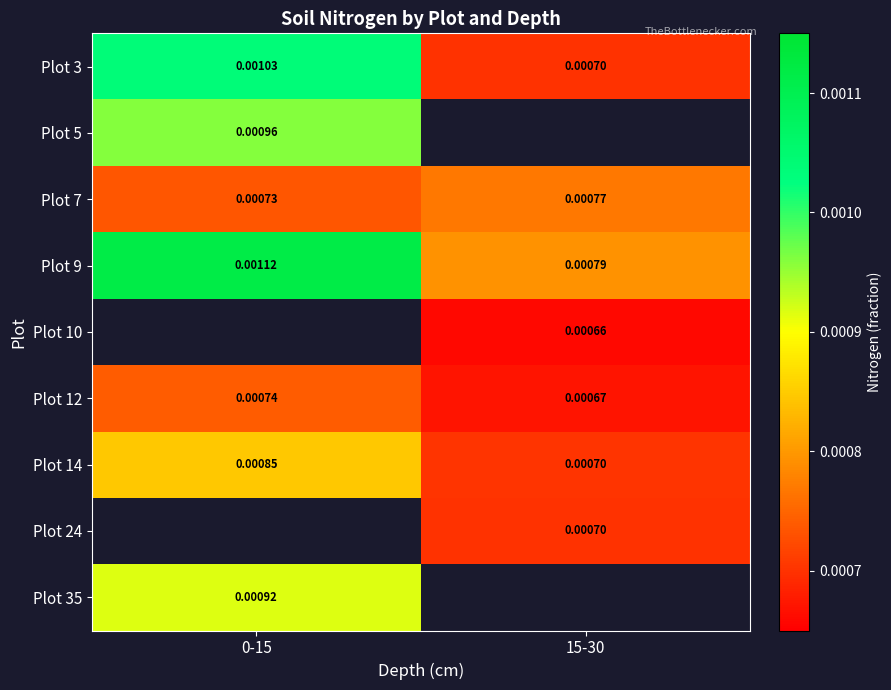

Is the value of Plot 10 at 15-30 greater than the value of Plot 12 at 0-15?

No